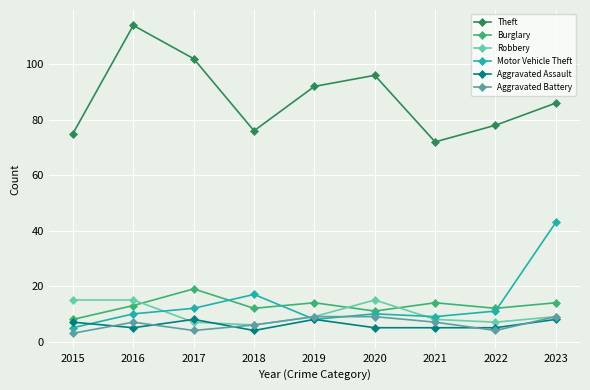

What are all the series names shown in the legend?

Theft, Burglary, Robbery, Motor Vehicle Theft, Aggravated Assault, Aggravated Battery